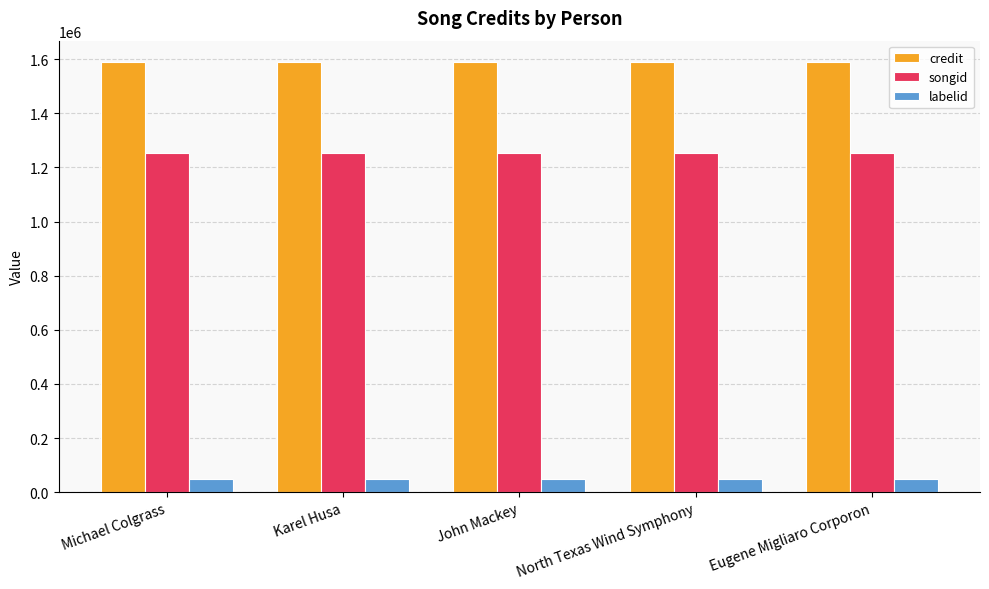

Which series has the largest total across all categories?

credit